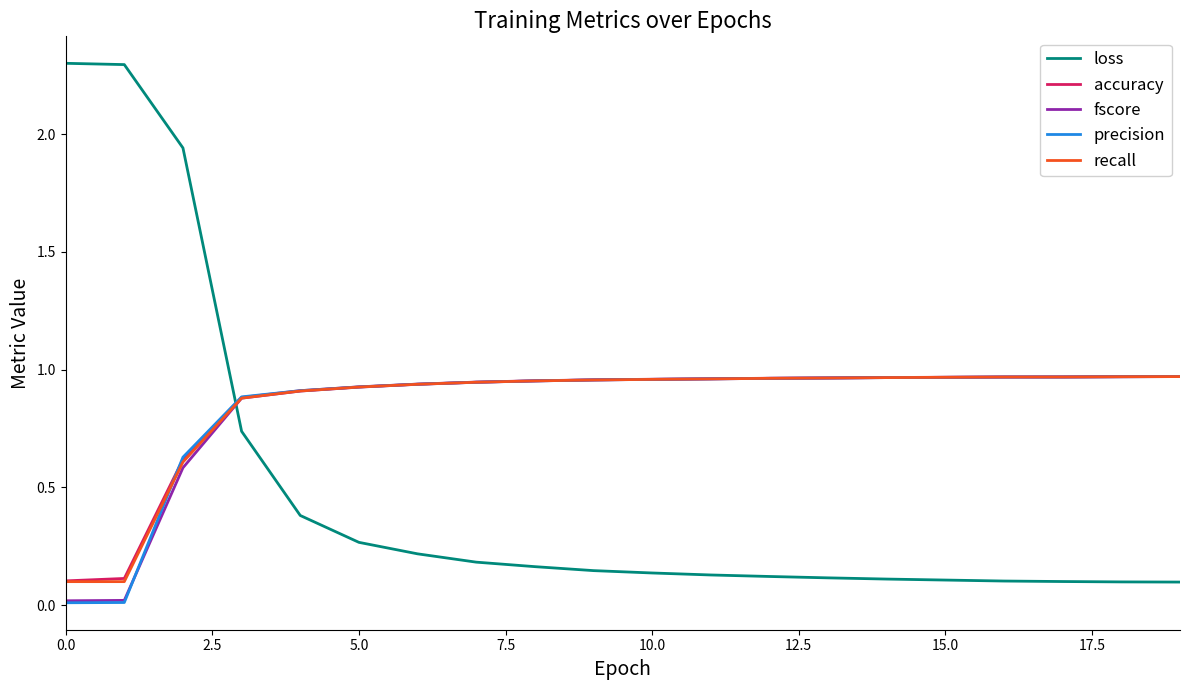

How many intersections are there between loss and precision?

1